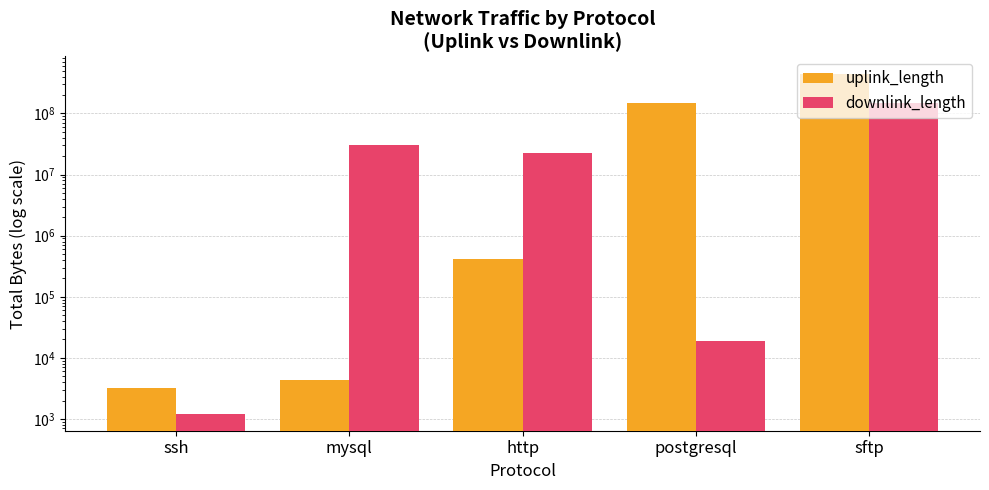

What are all the series names shown in the legend?

uplink_length, downlink_length